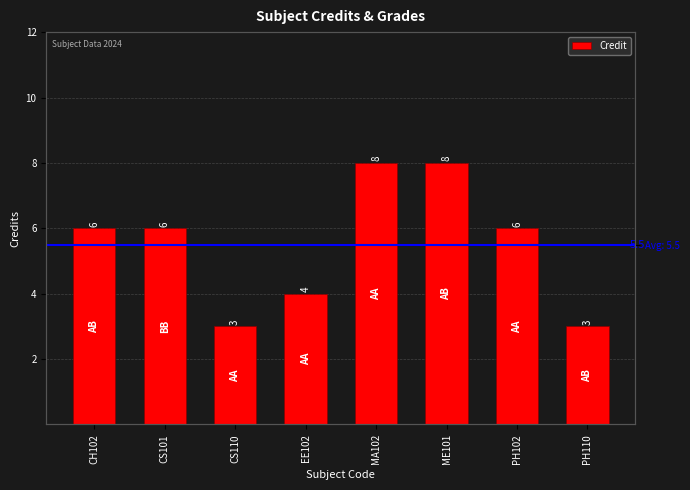

What is the change in value from CS101 to CS110?

-3